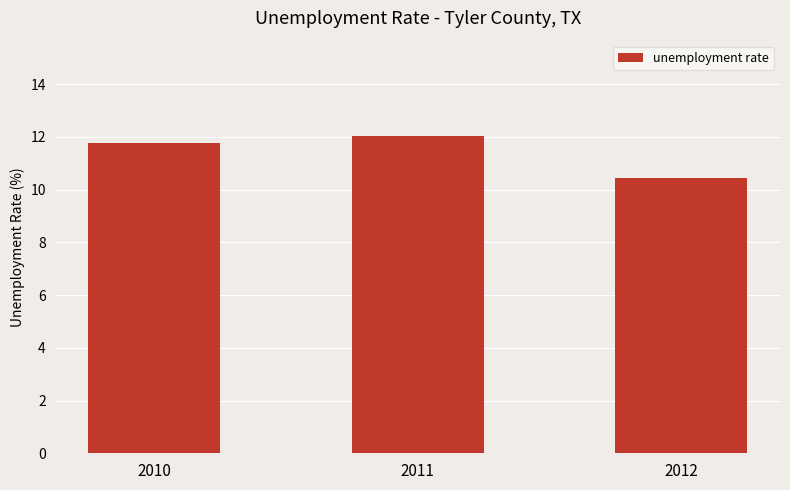

The chart shows a value of 12.0 at 2011. True or false?

True